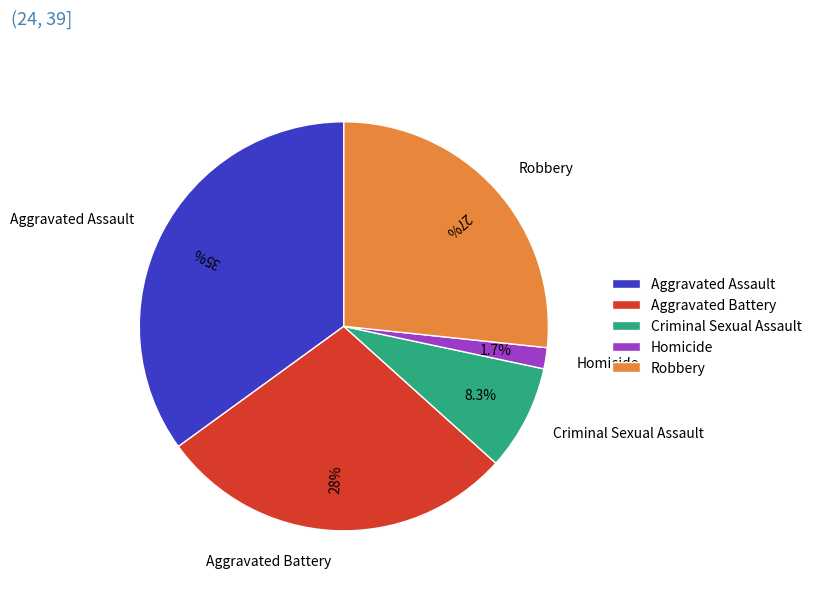

Which slice is the largest?

Aggravated Assault